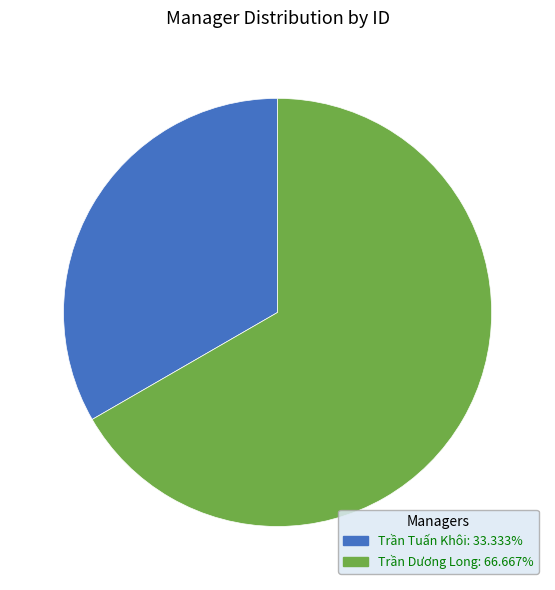

Is it true that Trần Dương Long is 67% of the pie?

True